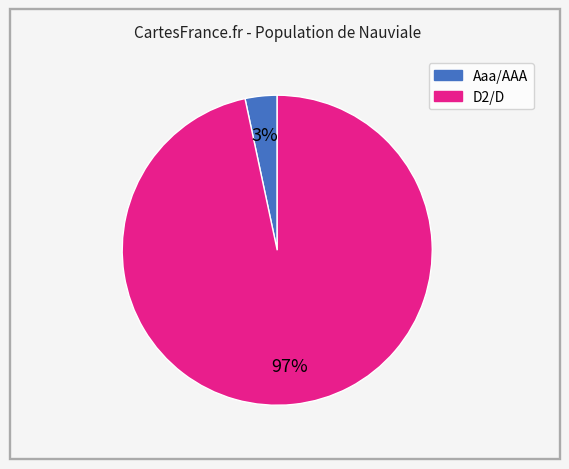

To the nearest percent, what is the average slice percentage?

50%